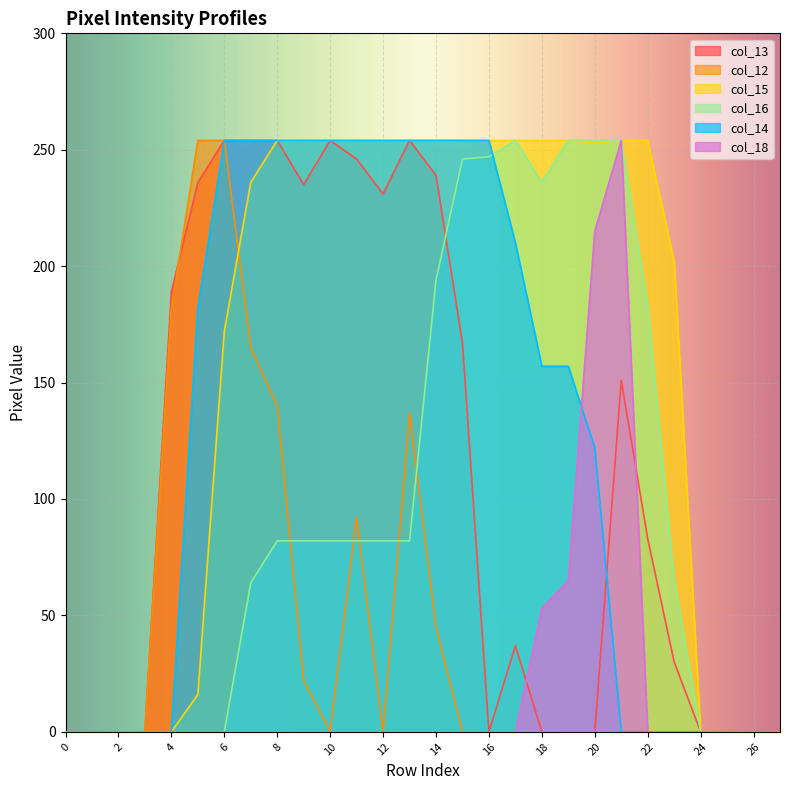

How many lines are shown in the chart?

6